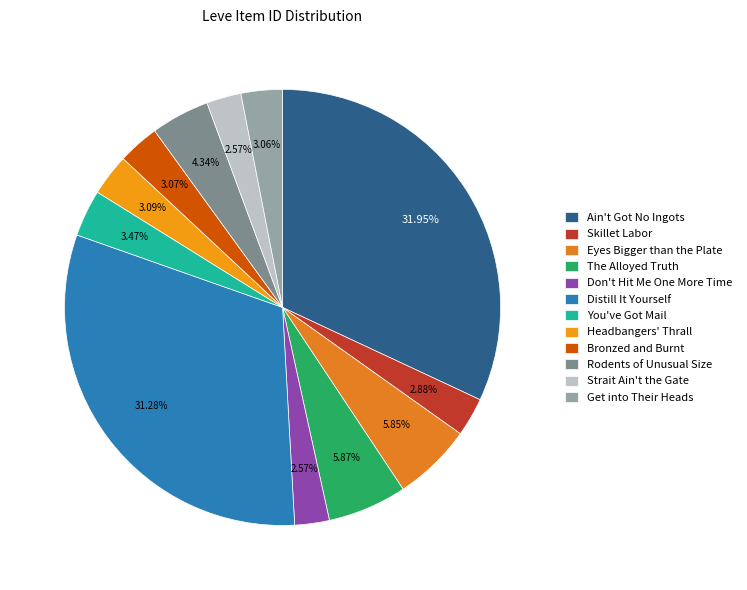

To the nearest percent, what portion does Bronzed and Burnt represent?

3%